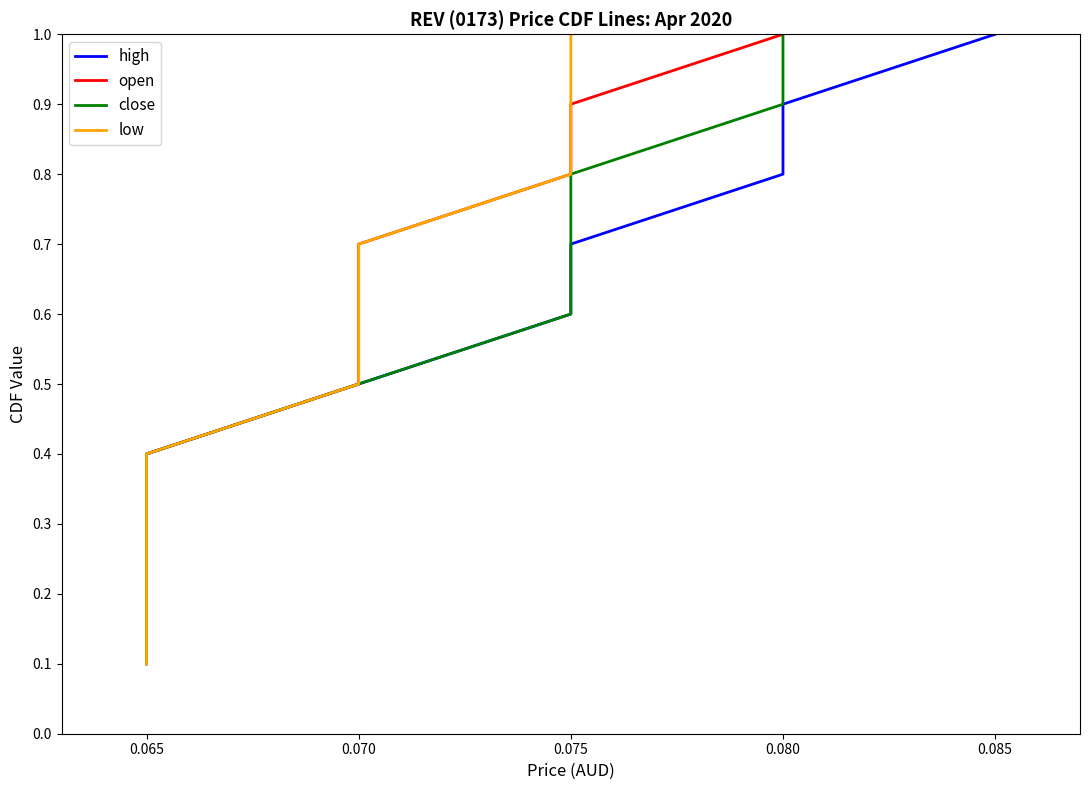

Which category has the highest value in the low series?

0.075